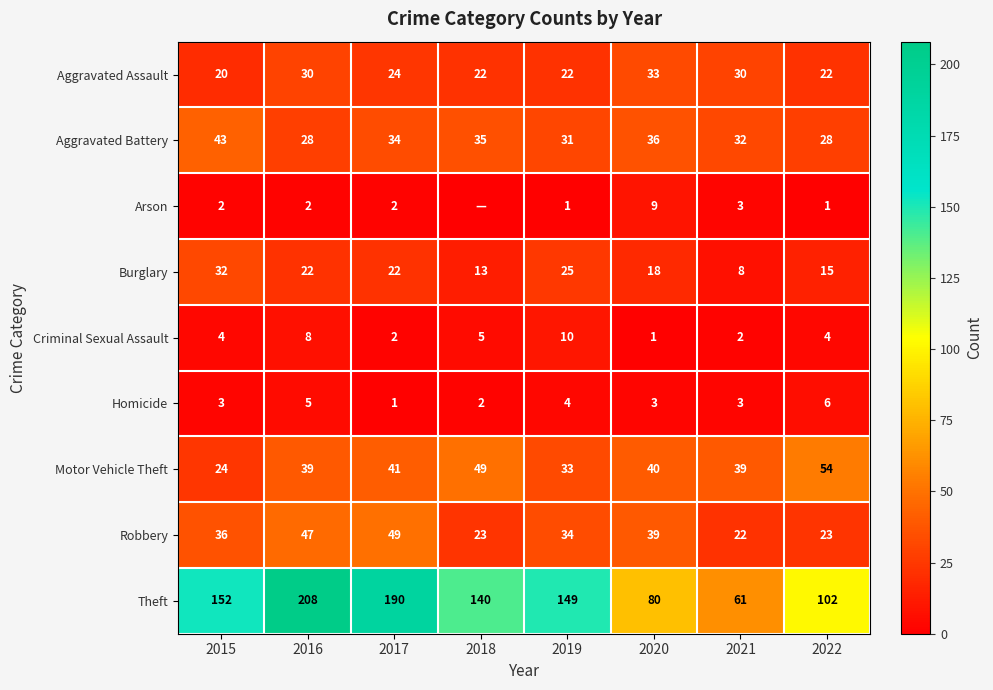

At which label is Aggravated Battery closest to 35?

2018